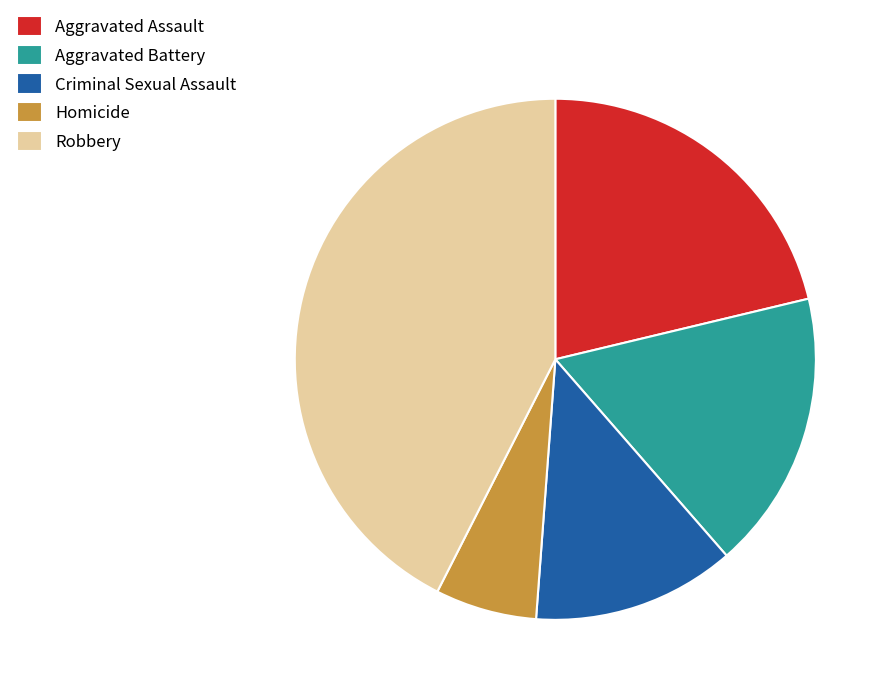

Which slice is the largest?

Robbery